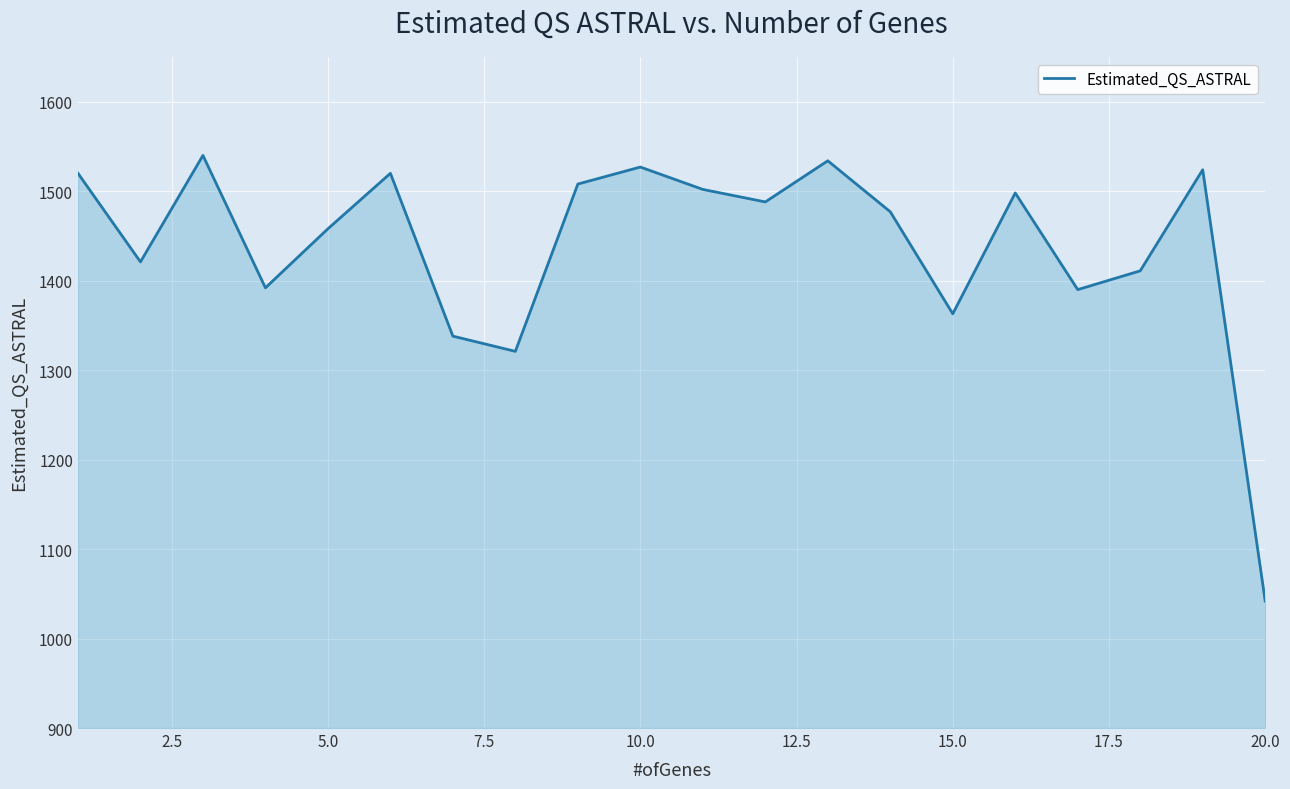

How many series are shown in this chart?

1